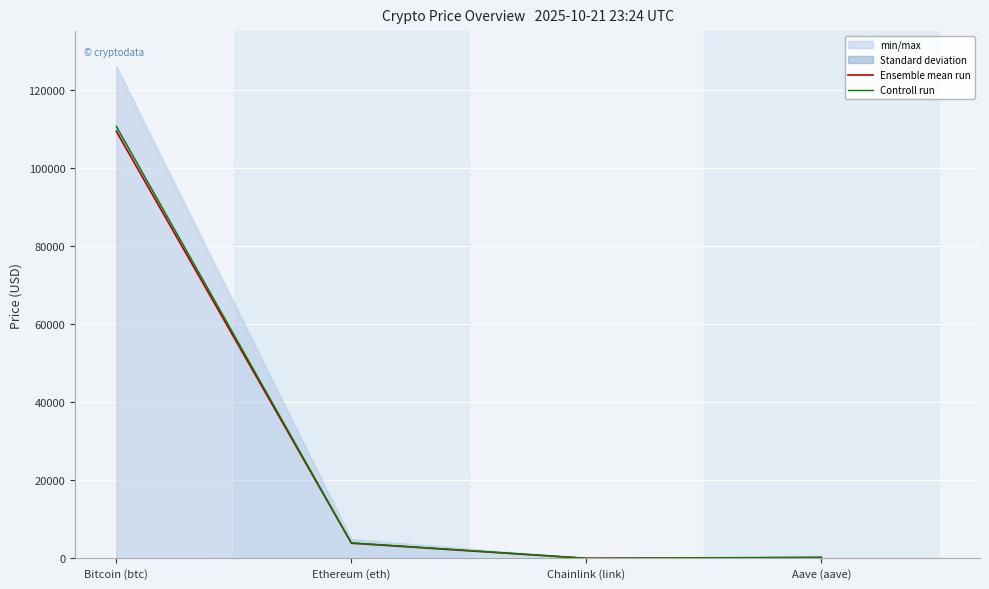

How many data points in Ensemble mean run are above 3901?

2